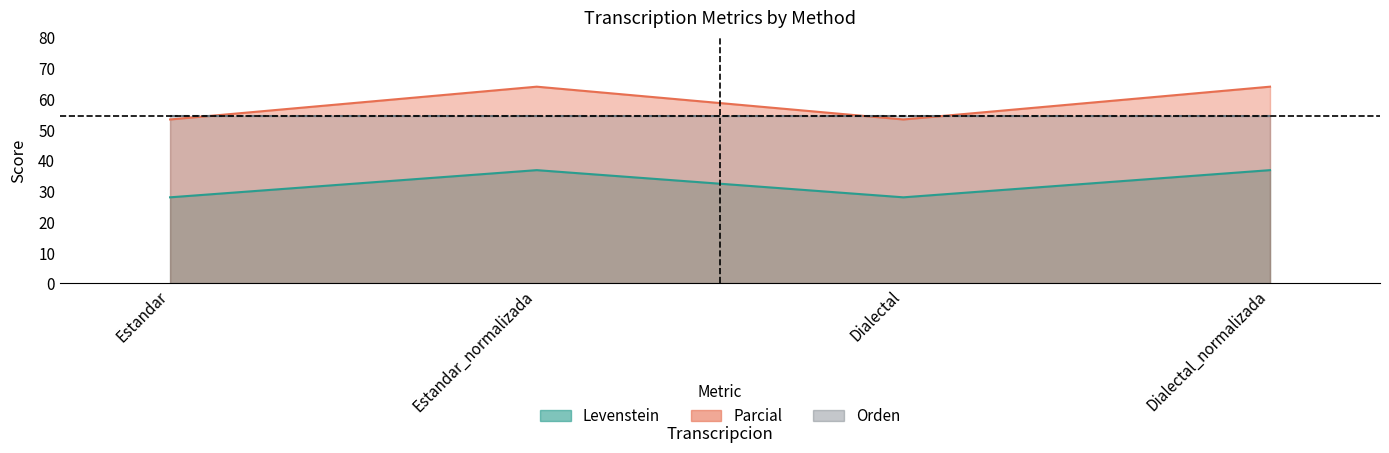

What is the difference between the second highest and minimum values in the Levenstein series?

8.8